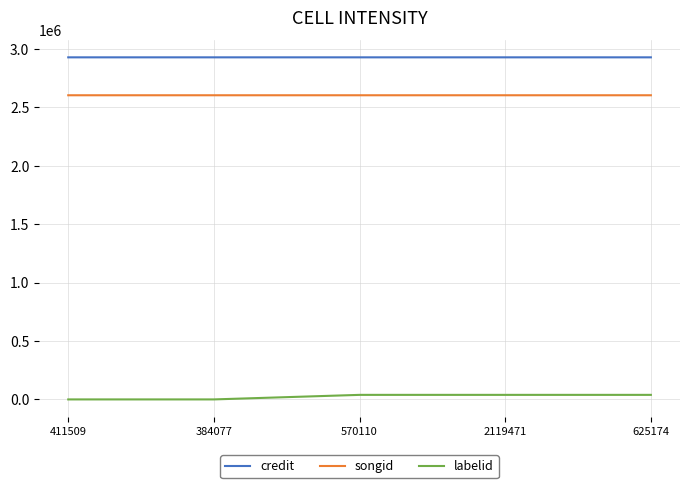

Is the value of songid at 625174 greater than the value of credit at 570110?

No